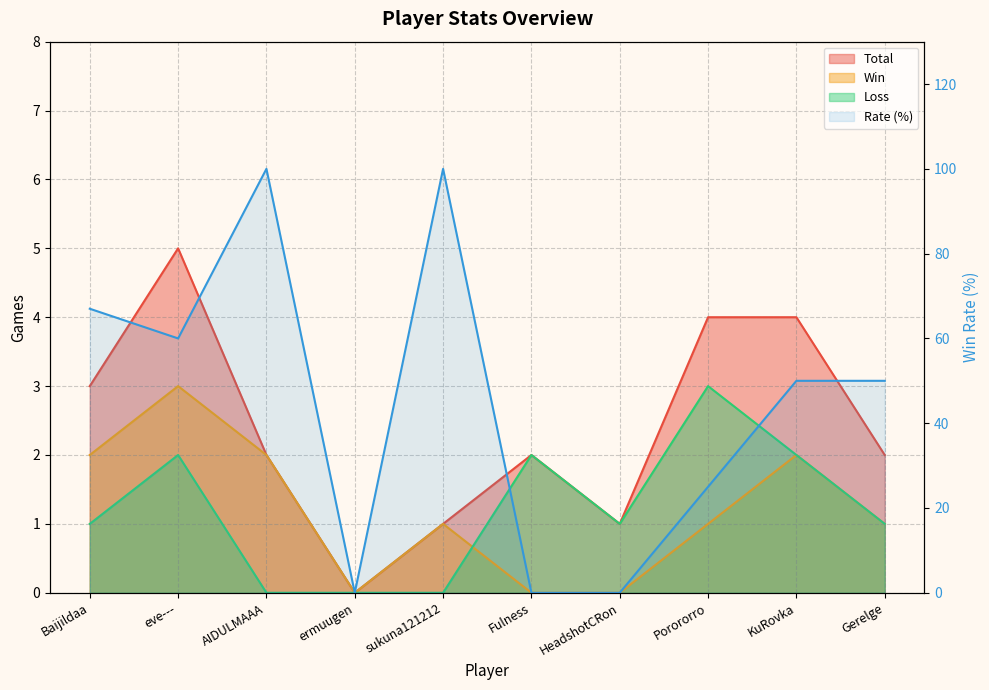

What value does the data have at Baijildaa, to the nearest 50?

50